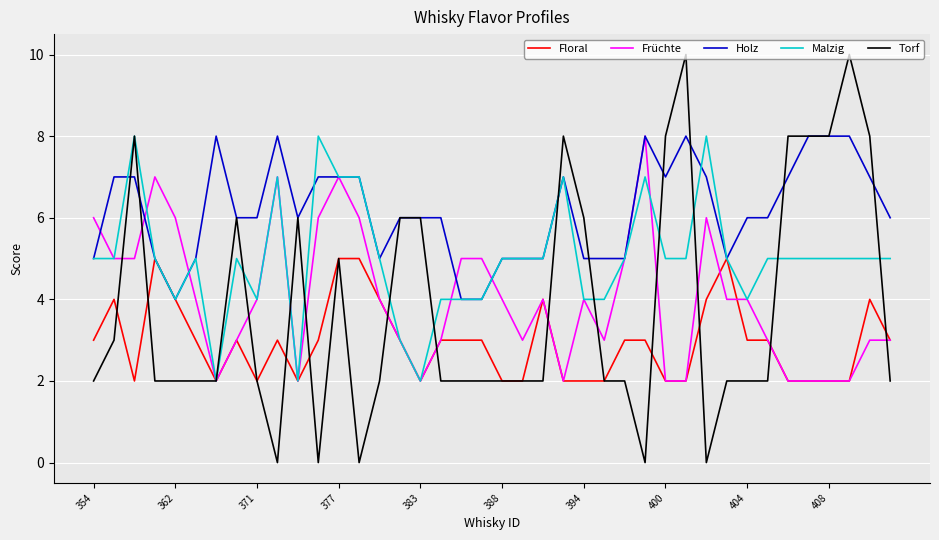

Which series has the widest spread of values?

Torf